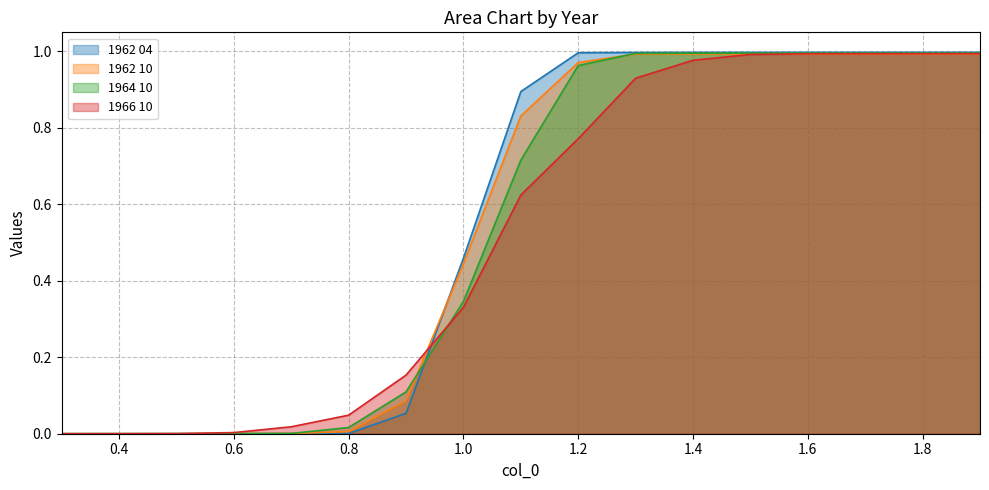

Reading left to right, extract all data points from this chart.

1962 04: 0.0	0.0	0.0	0.0	0.0	0.0	0.1	0.5	0.9	1.0	1.0	1.0	1.0	1.0	1.0	1.0	1.0
1962 10: 0.0	0.0	0.0	0.0	0.0	0.0	0.1	0.4	0.8	1.0	1.0	1.0	1.0	1.0	1.0	1.0	1.0
1964 10: 0.0	0.0	0.0	0.0	0.0	0.0	0.1	0.3	0.7	1.0	1.0	1.0	1.0	1.0	1.0	1.0	1.0
1966 10: 0.0	0.0	0.0	0.0	0.0	0.0	0.2	0.3	0.6	0.8	0.9	1.0	1.0	1.0	1.0	1.0	1.0